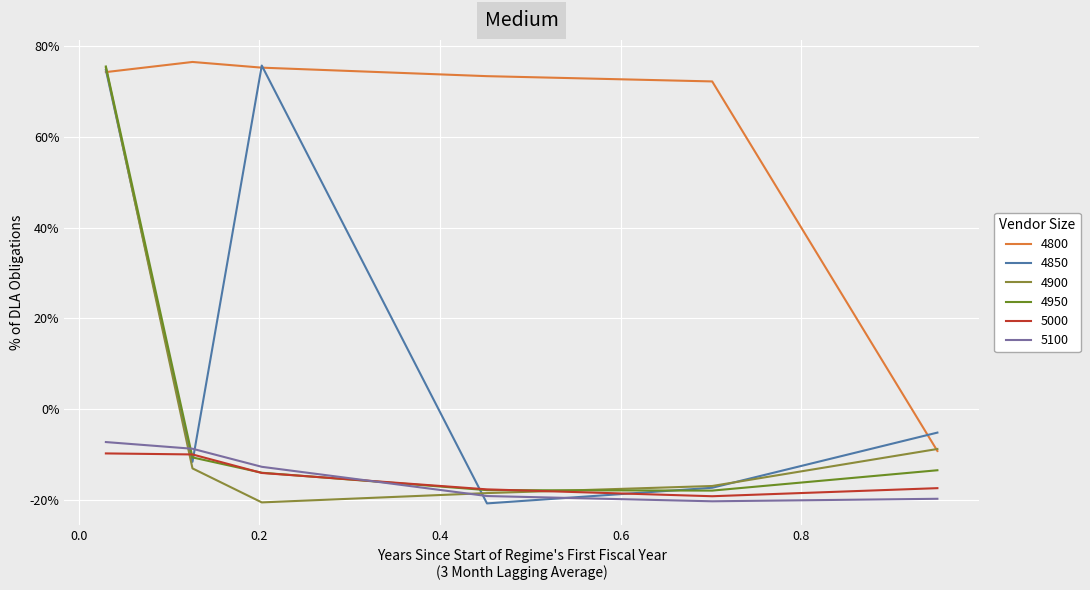

Does the chart display data point markers on the line(s)?

No